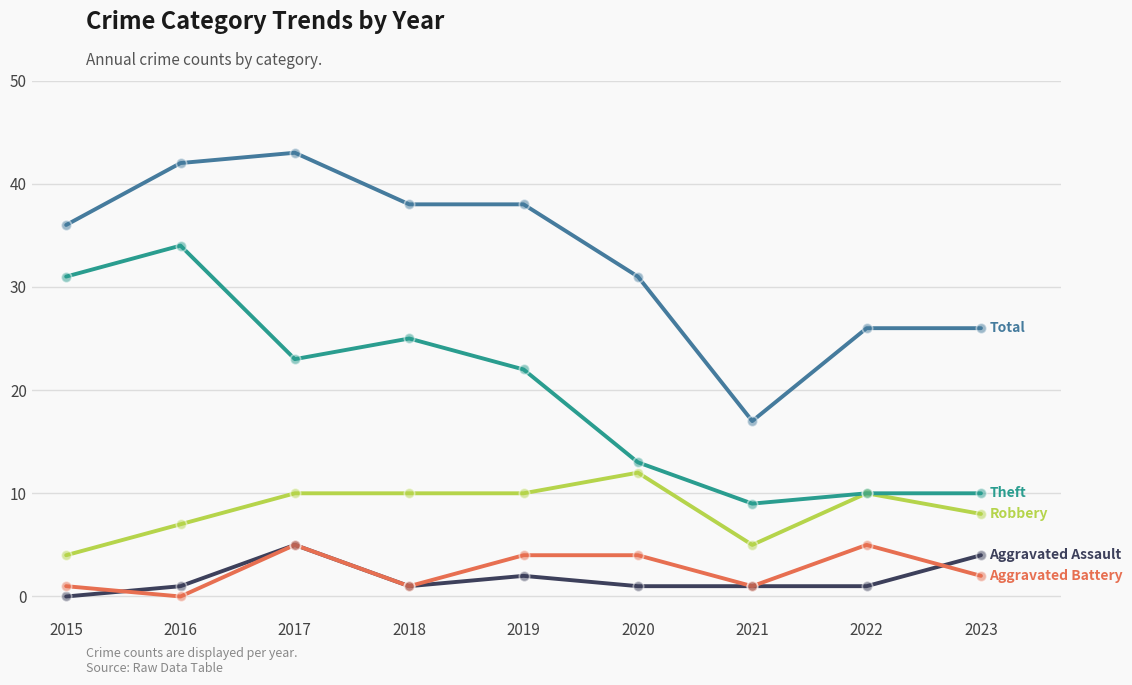

What is the difference between the highest and lowest values at 2023?

24